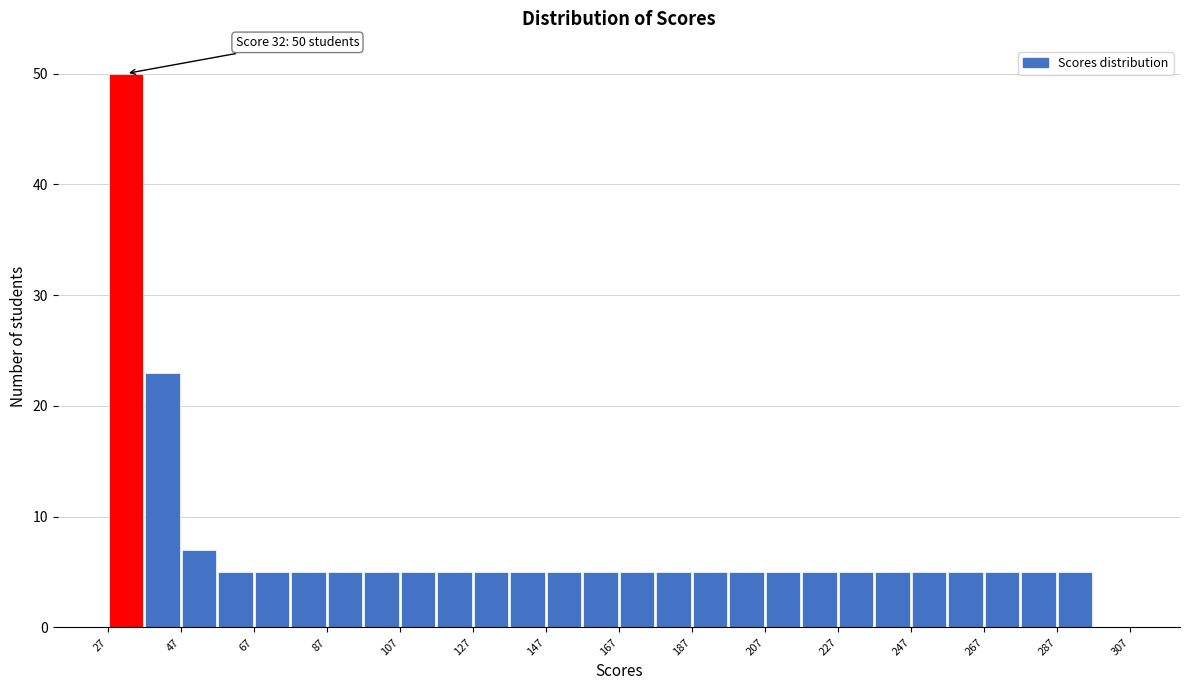

Which range on the x-axis has the tallest bar?

27 to 37